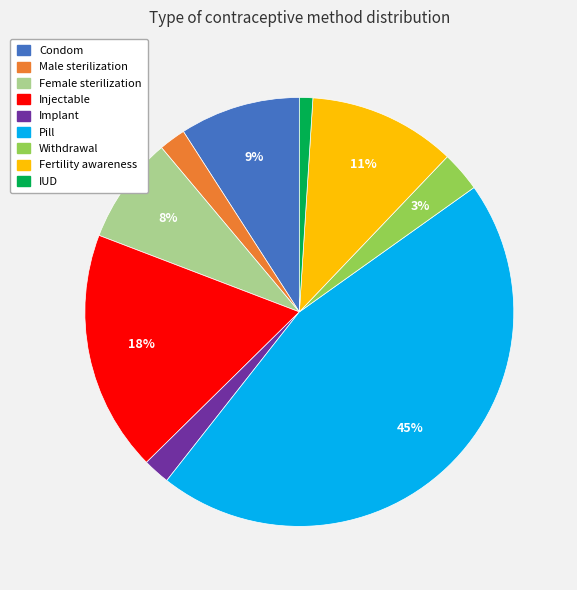

Count the number of slices in the pie.

9